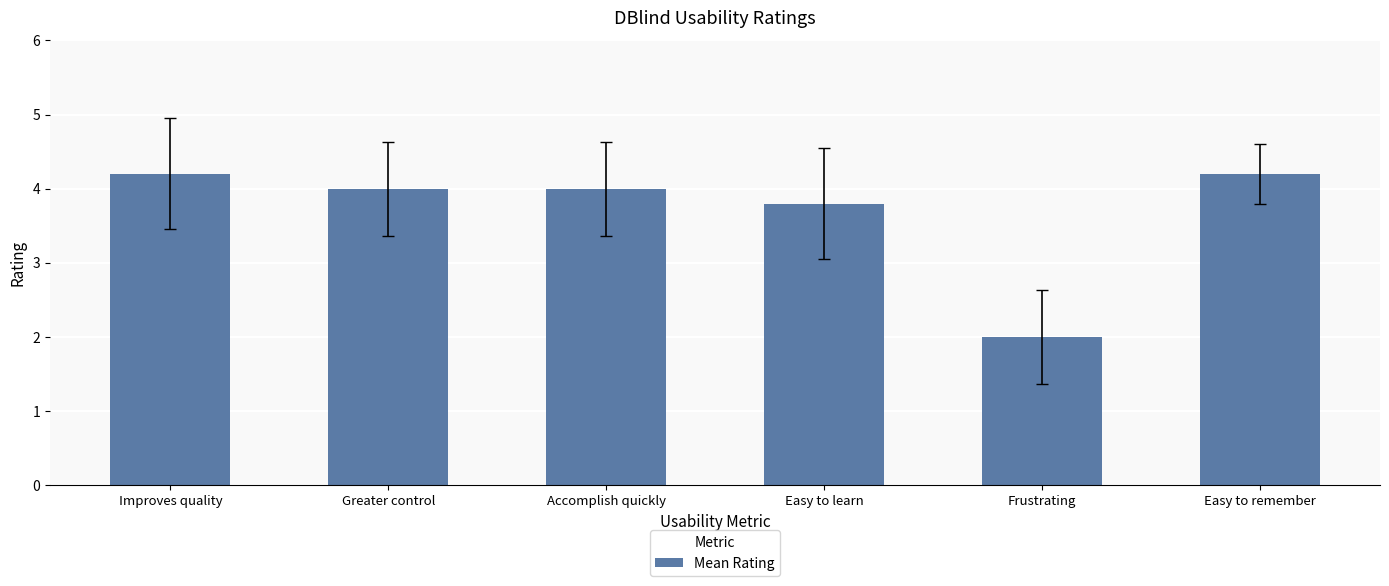

What is the difference between the values at Easy to remember and Frustrating?

2.2